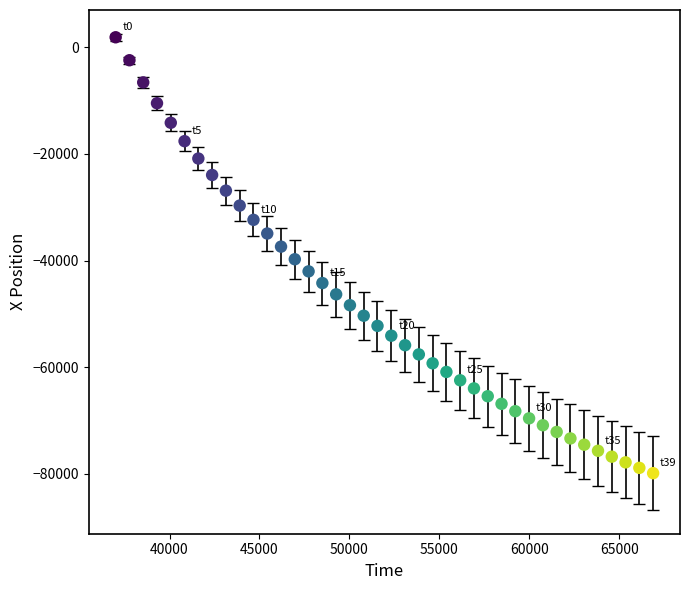

What is the range of Y values (max minus min)?

81773.9